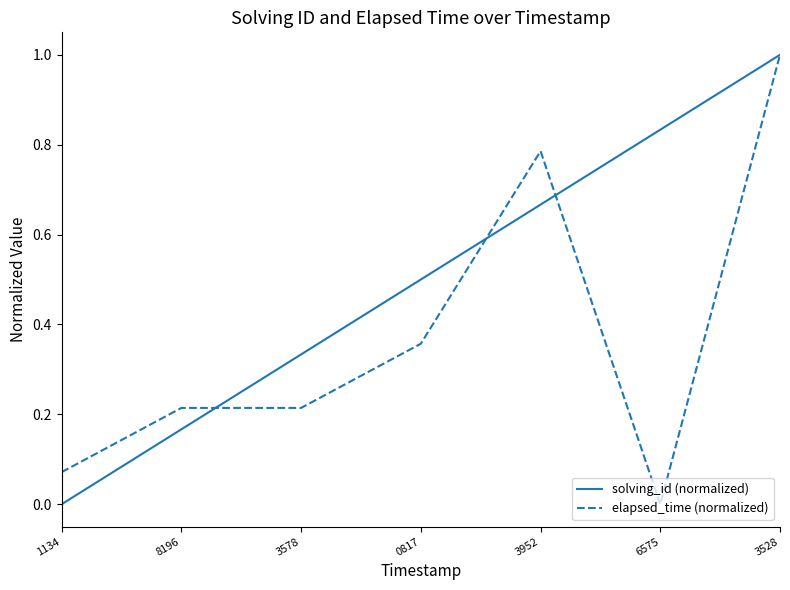

True or false: elapsed_time (normalized) has more than 2 points higher than both neighbors.

False